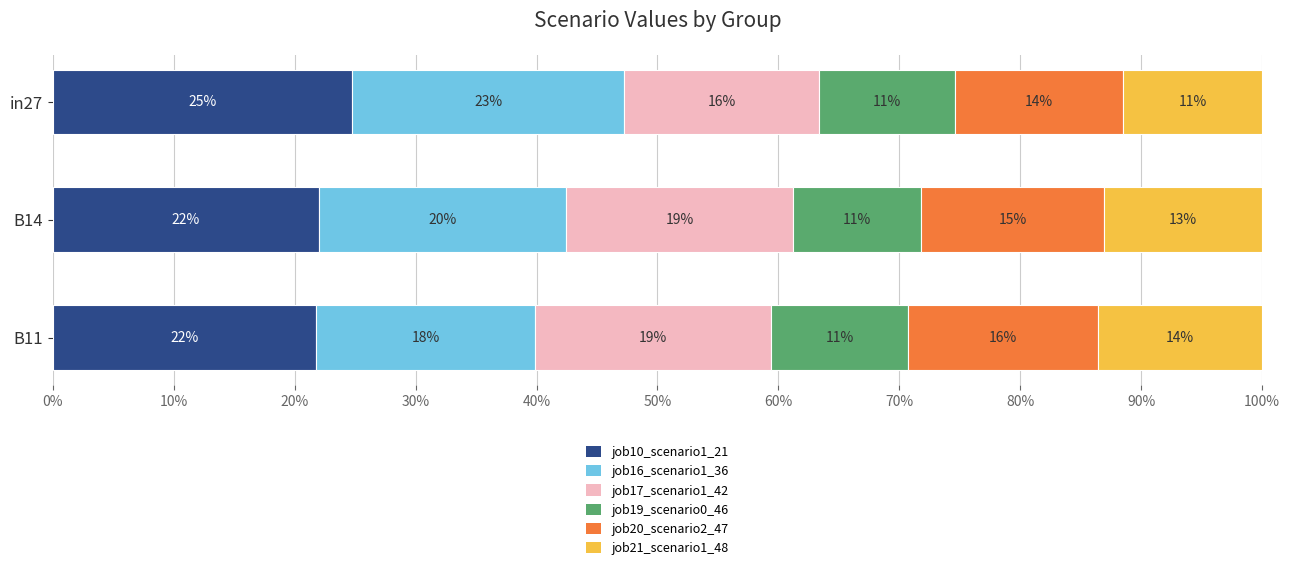

What are all the series names shown in the legend?

job10_scenario1_21, job16_scenario1_36, job17_scenario1_42, job19_scenario0_46, job20_scenario2_47, job21_scenario1_48